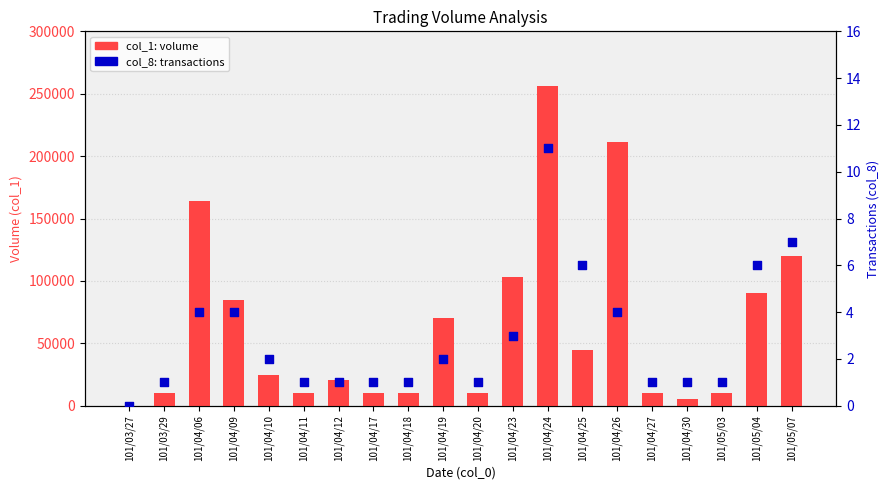

At how many categories does at least one series exceed 184533?

2